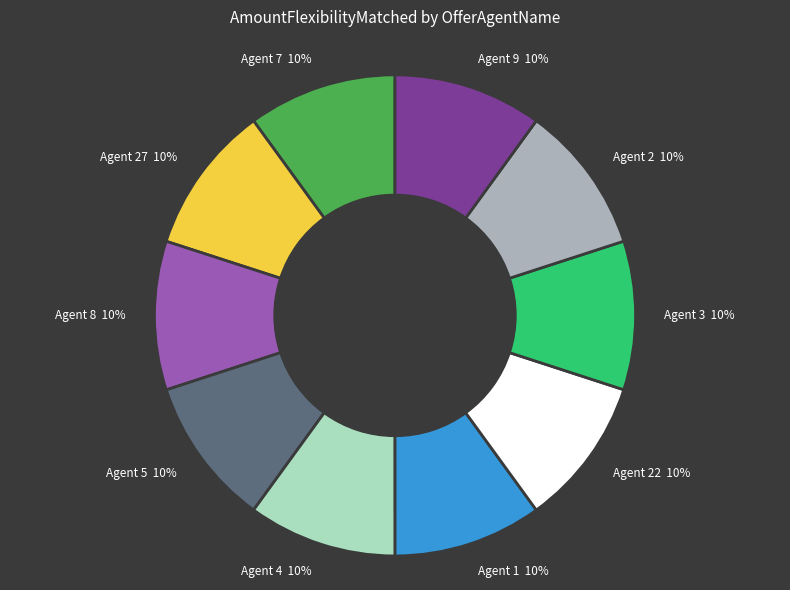

The Agent 7 10% slice represents 21% of the pie. True or false?

False